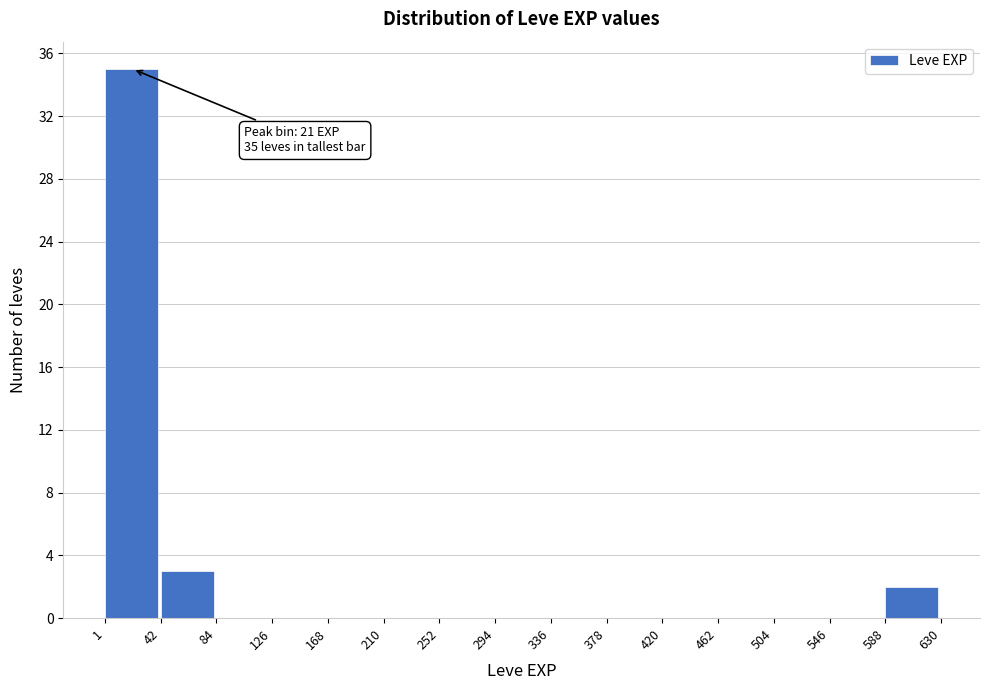

Which range on the x-axis has the tallest bar?

1 to 42